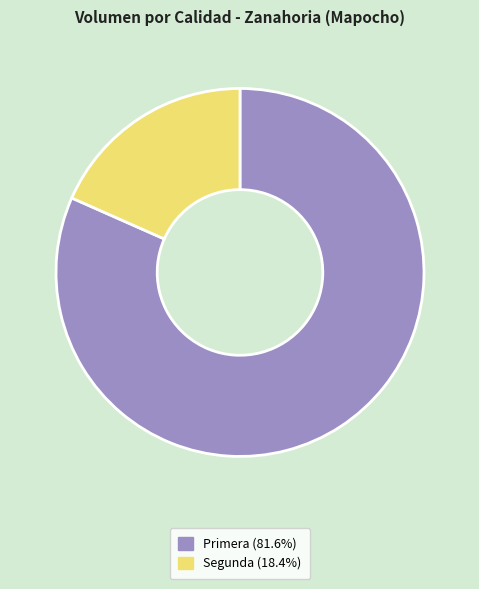

Which slice represents more than half of the pie?

Primera